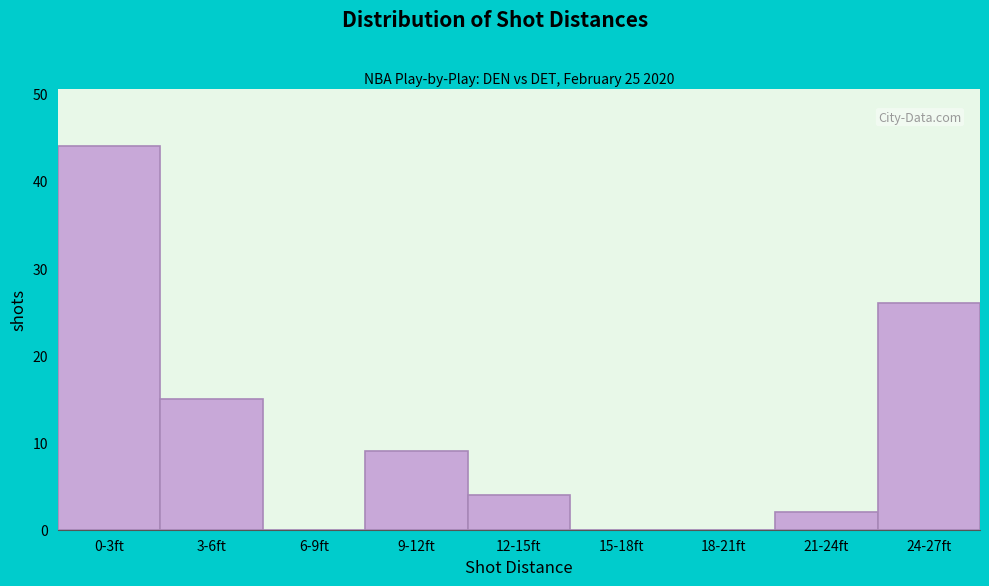

Reading left to right, what are all the values shown in this chart?

0-3ft=44	3-6ft=15	6-9ft=0	9-12ft=9	12-15ft=4	15-18ft=0	18-21ft=0	21-24ft=2	24-27ft=26